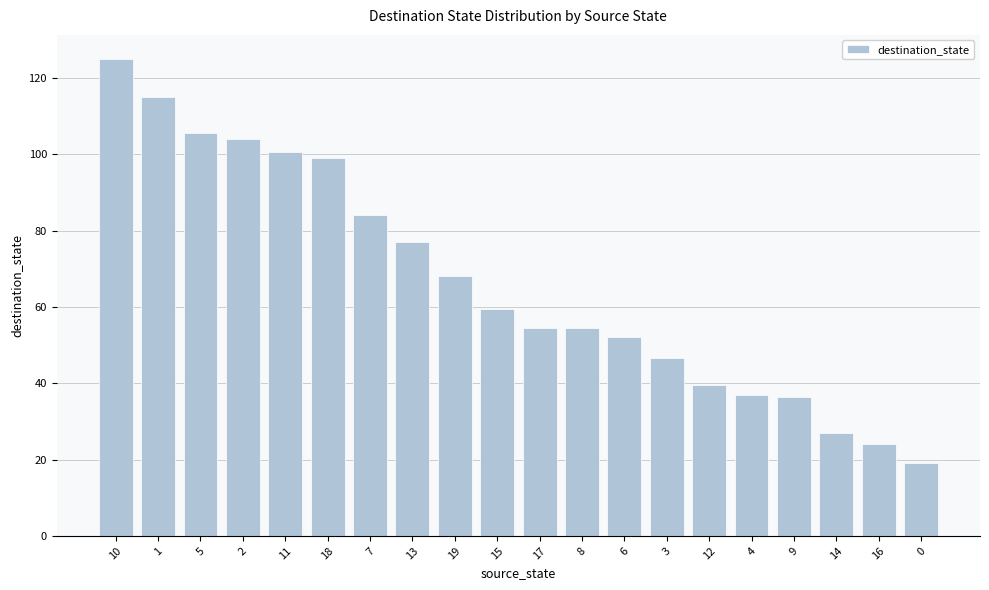

Read the value at 11.

100.5